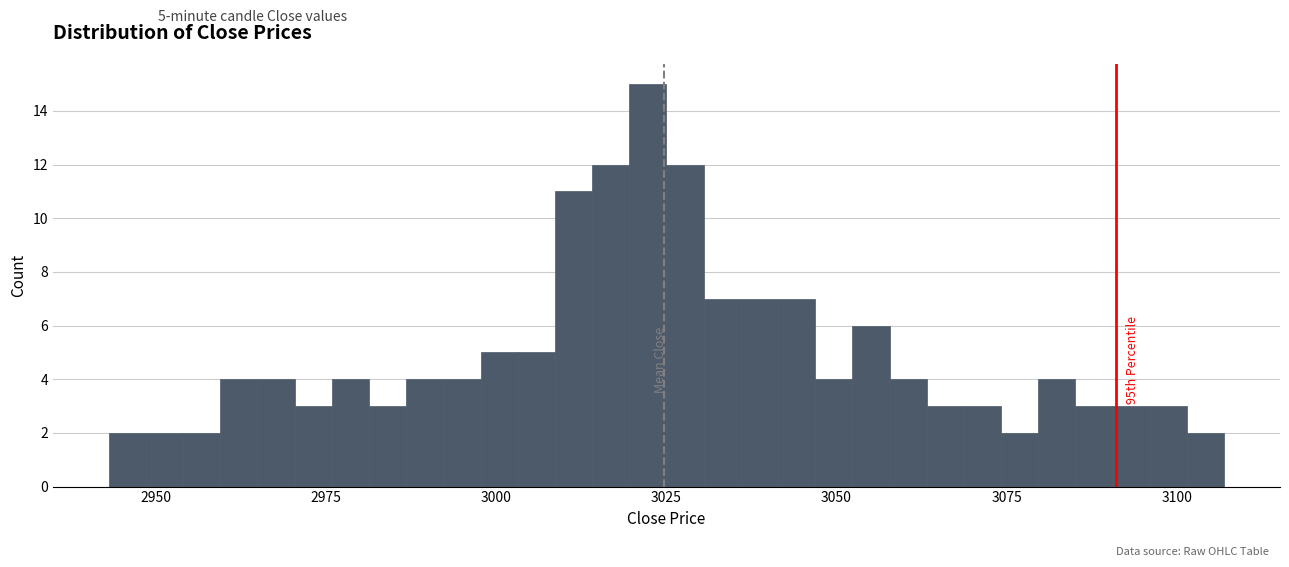

Around what value on the x-axis is the tallest bar? Give the approximate position of its centre, as read against the axis.

3020